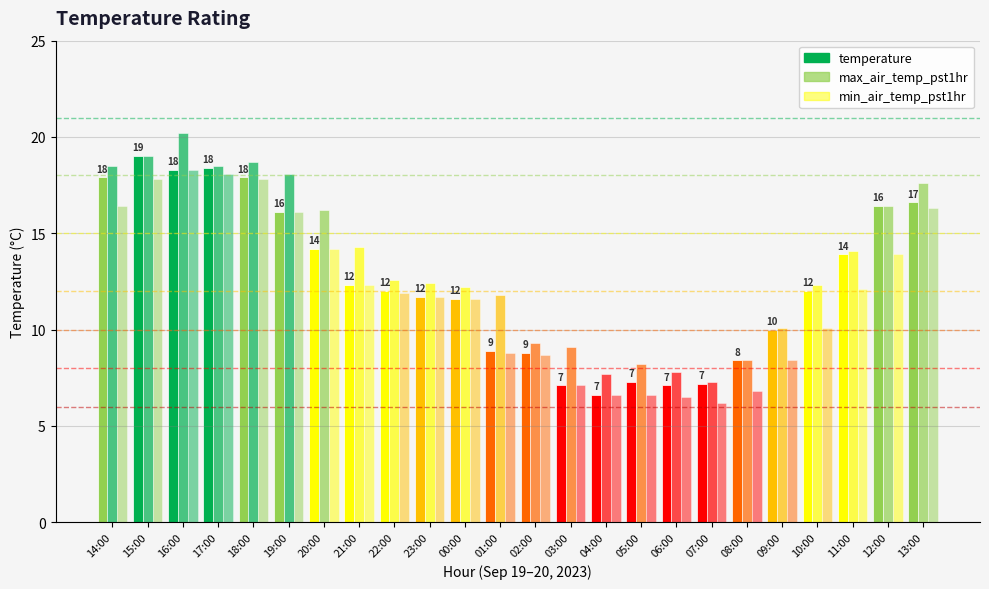

Rank the series by their maximum value, from lowest to highest.

min_air_temp_pst1hr, temperature, max_air_temp_pst1hr